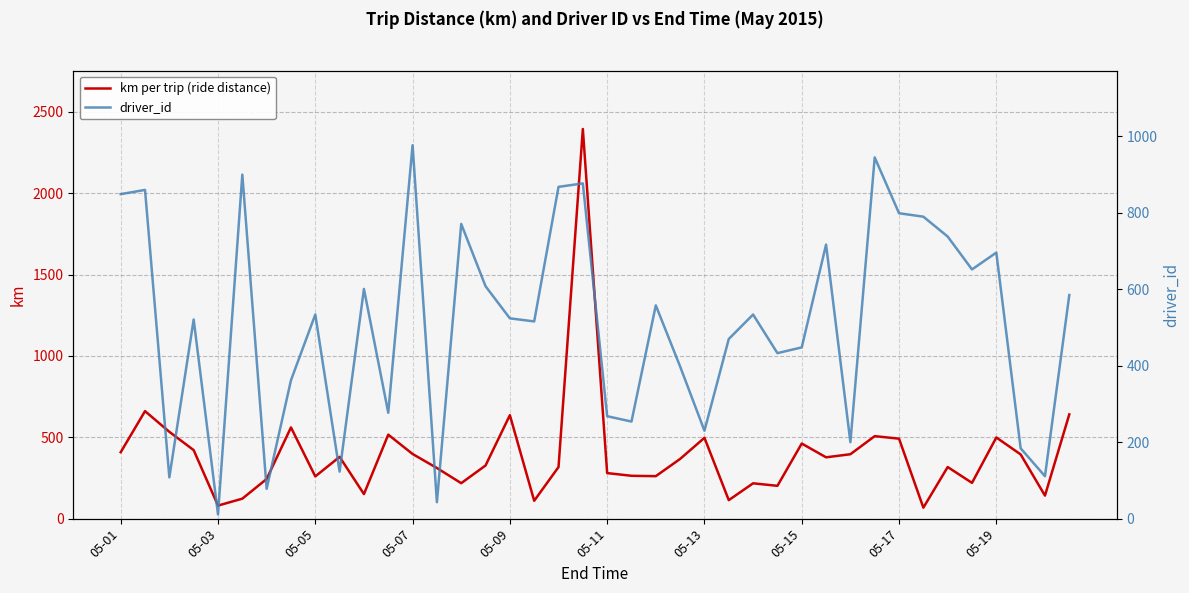

What is the difference between the maximum and minimum values in the km per trip (ride distance) series?

2327.8